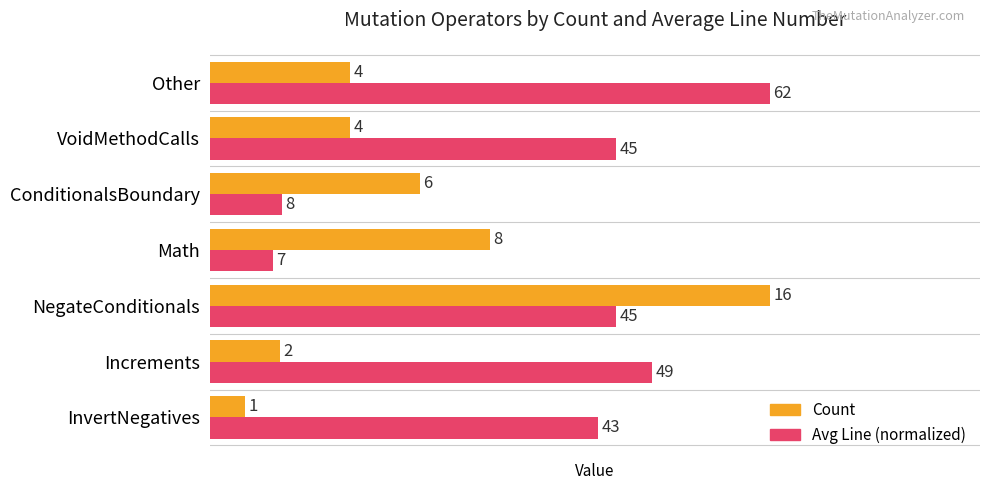

The value of Avg Line (normalized) at Increments is 12.6. True or false?

True